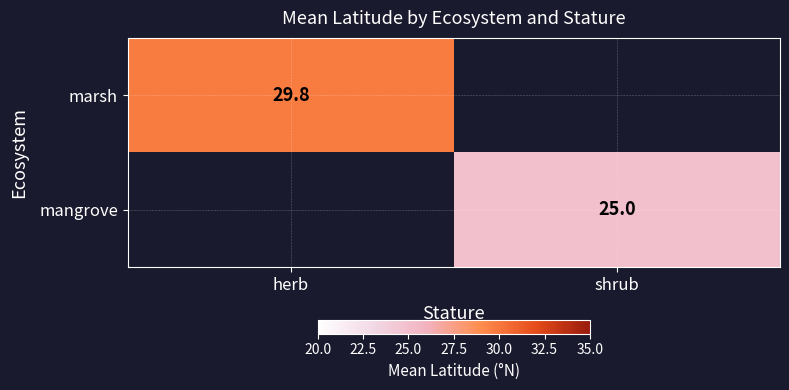

List the labels in order of mangrove value, smallest first.

herb, shrub